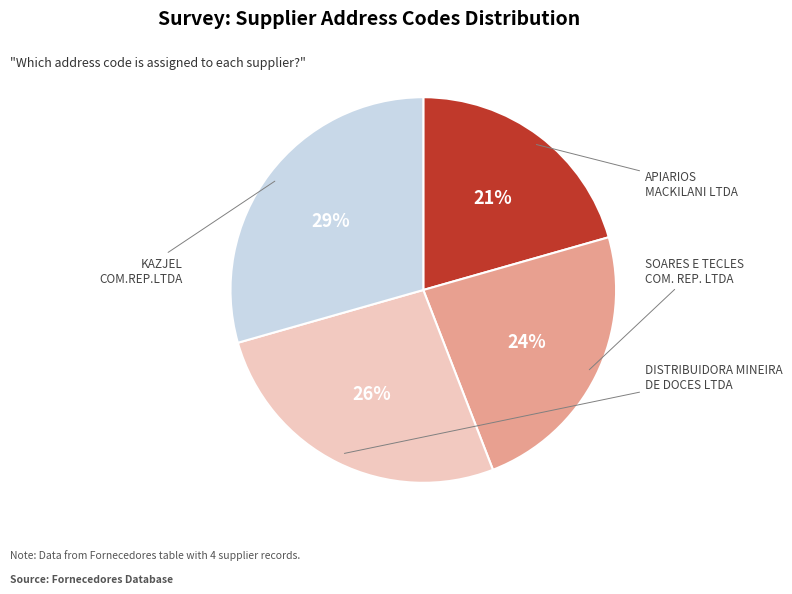

Does any single category account for the majority?

No